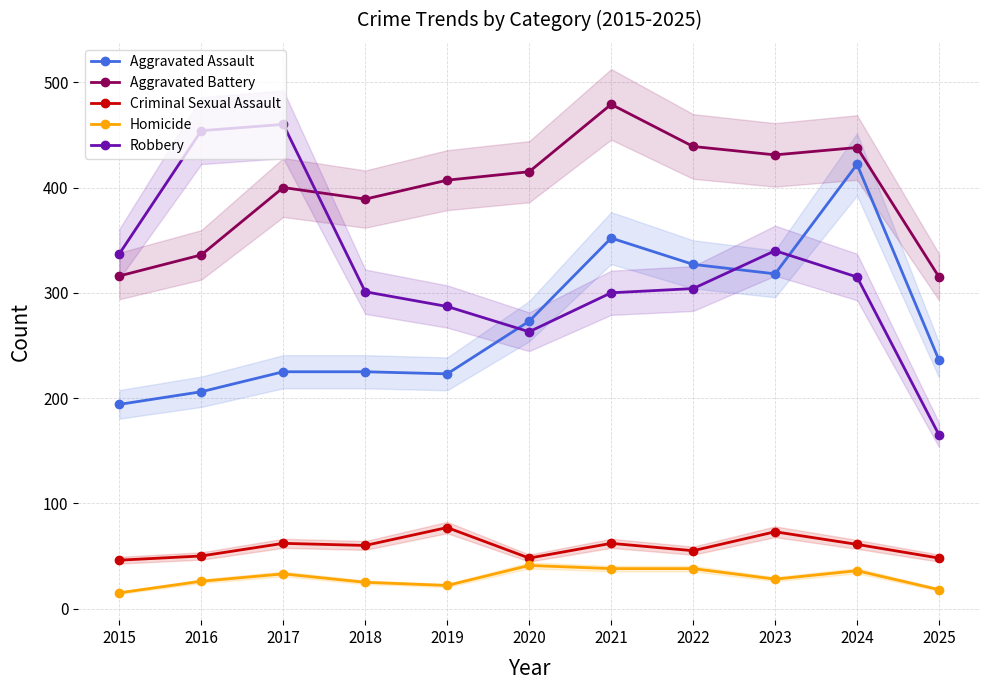

Between 2024 and 2015, which is larger?

2024